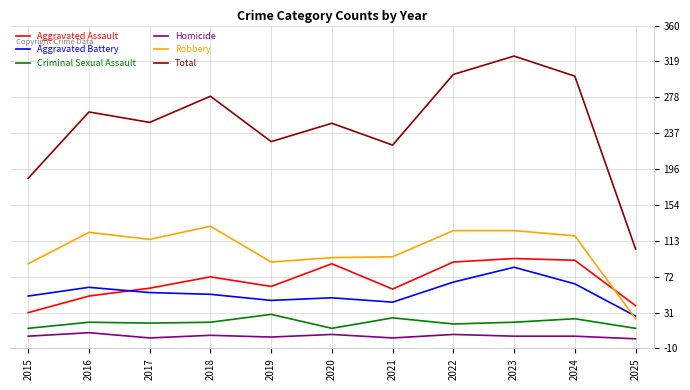

What is the difference between the maximum and minimum values in the Robbery series?

106